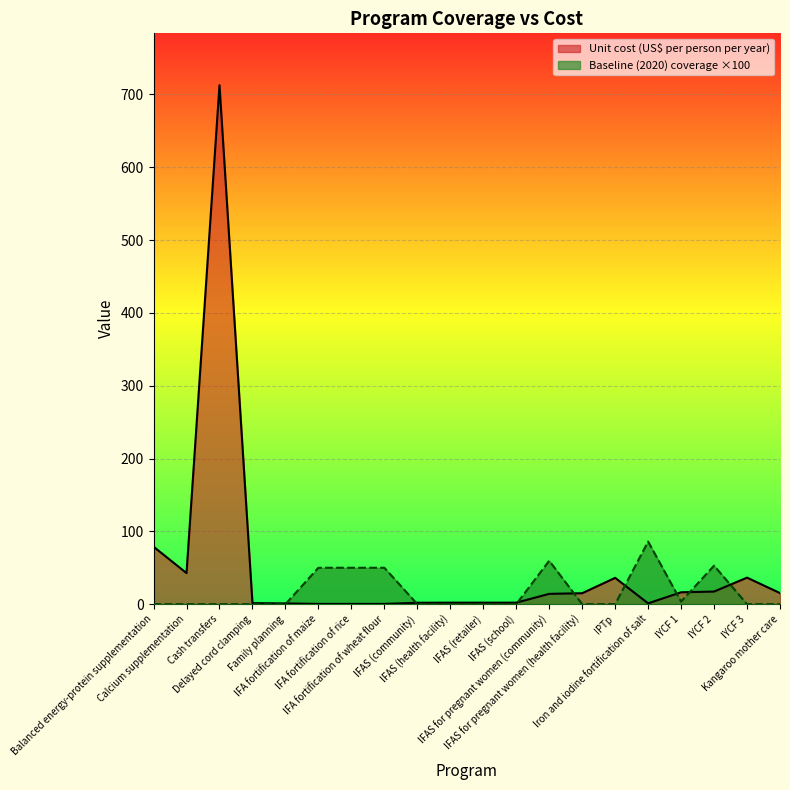

Is the value of Baseline (2020) coverage at Cash transfers greater than the value of Unit cost (US$ per person per year) at Calcium supplementation?

No